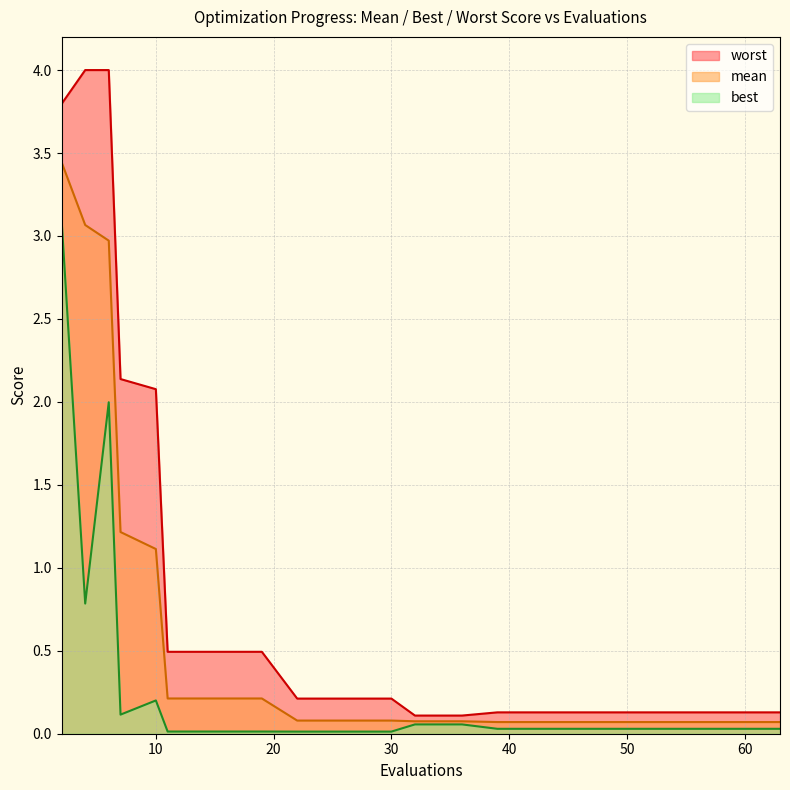

What are all the series names shown in the legend?

worst, mean, best